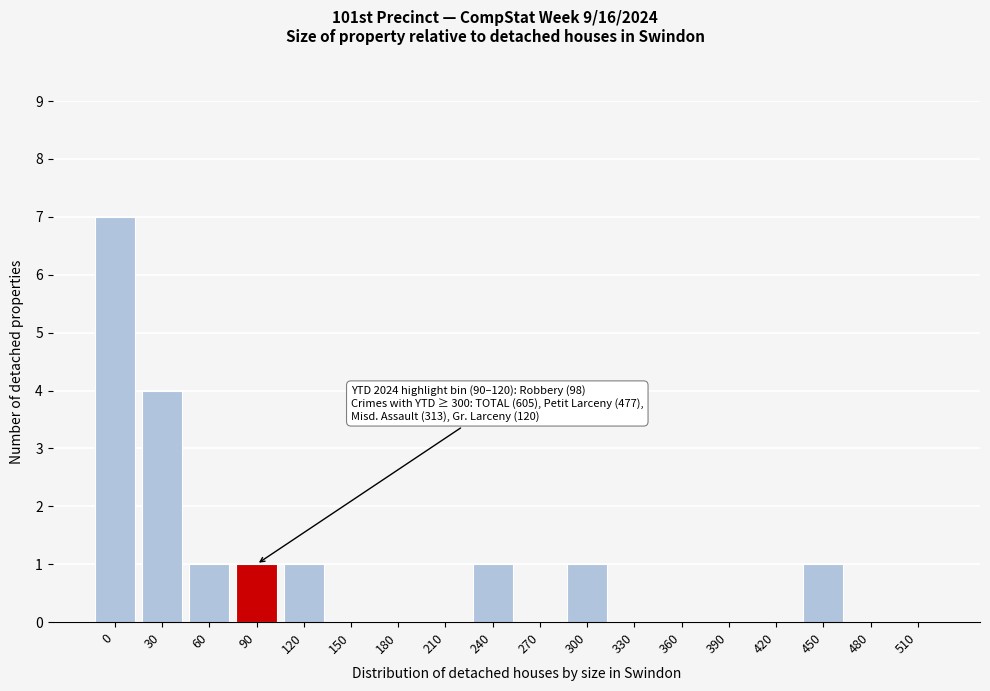

Reading left to right, extract all data points from this chart.

0=7	30=4	60=1	90=1	120=1	150=0	180=0	210=0	240=1	270=0	300=1	330=0	360=0	390=0	420=0	450=1	480=0	510=0